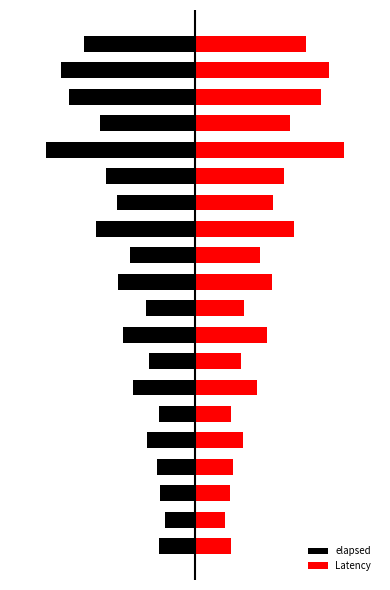

The value of Latency at 9 is 104. True or false?

False